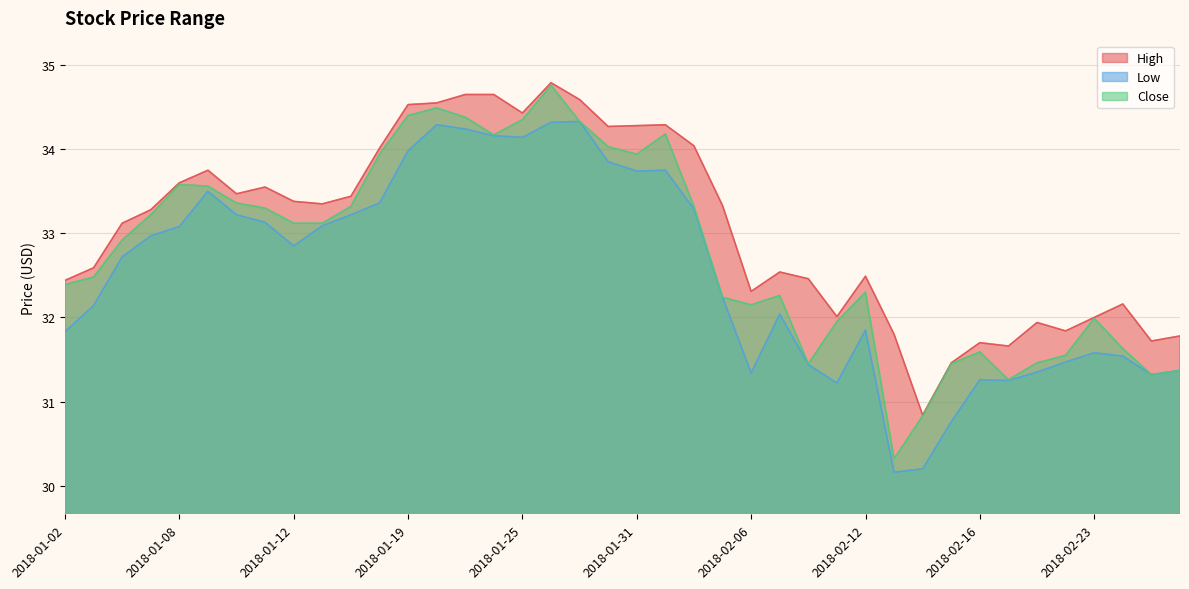

At how many categories does at least one series exceed 34?

12